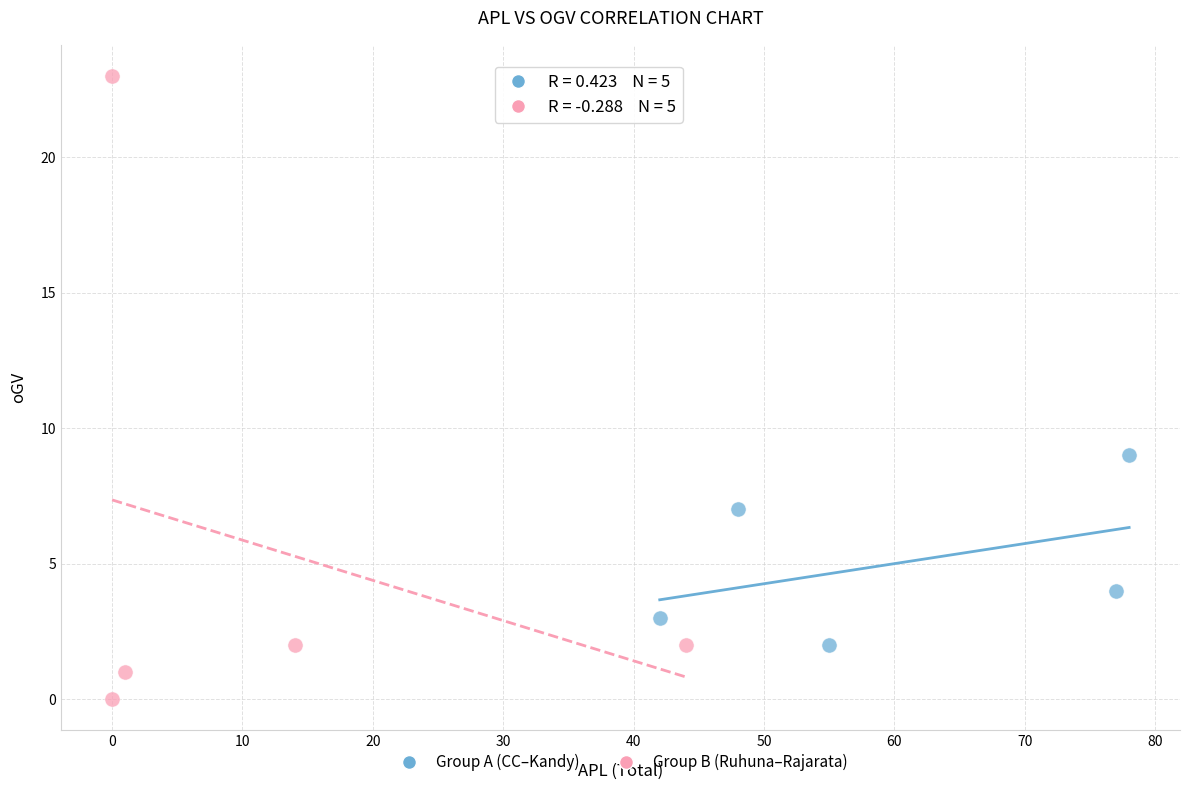

What are all the series names shown in the legend?

Group A (CC–Kandy), Group B (Ruhuna–Rajarata)